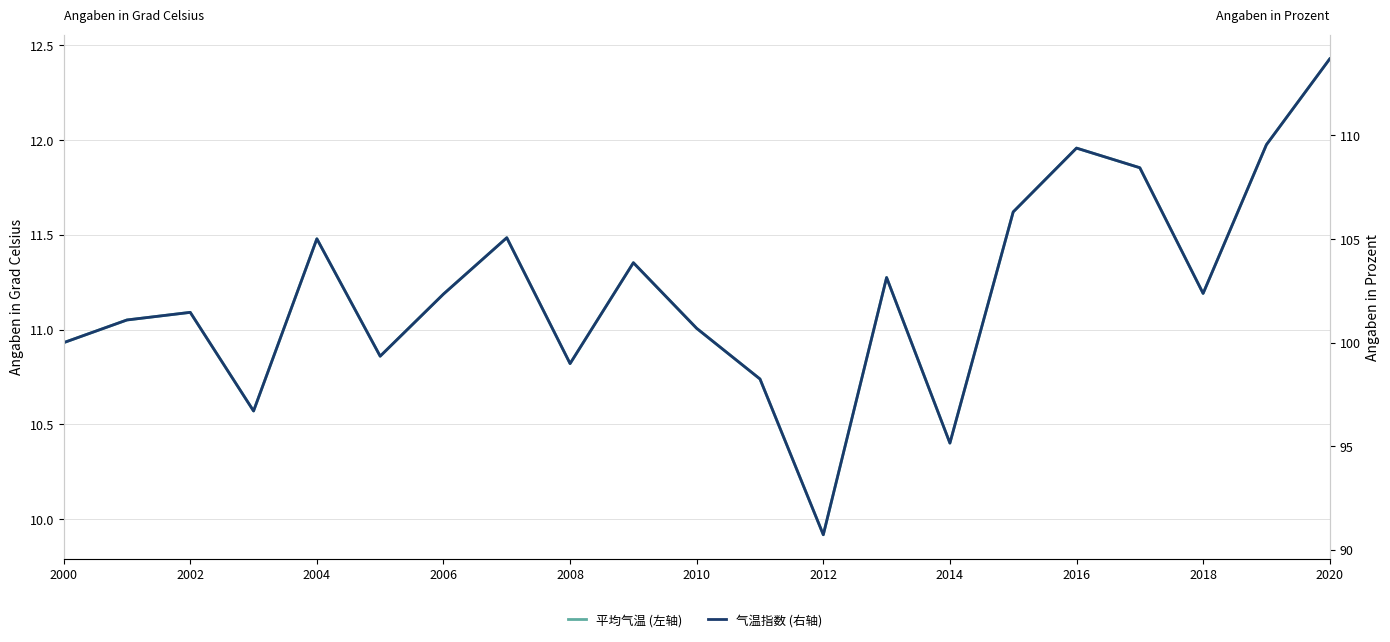

How many lines are shown in the chart?

2